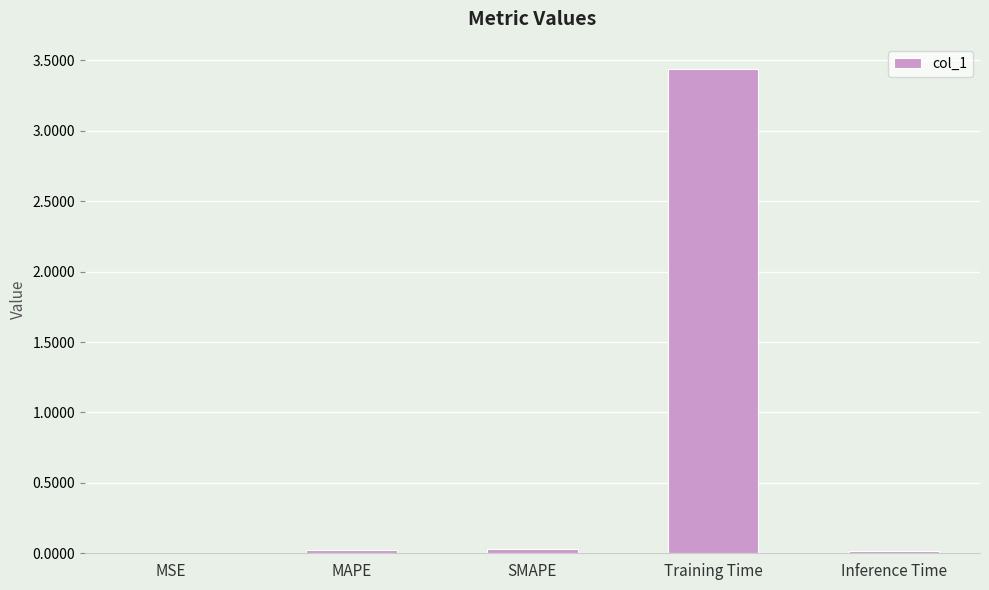

The value at MSE is 0.0. True or false?

True